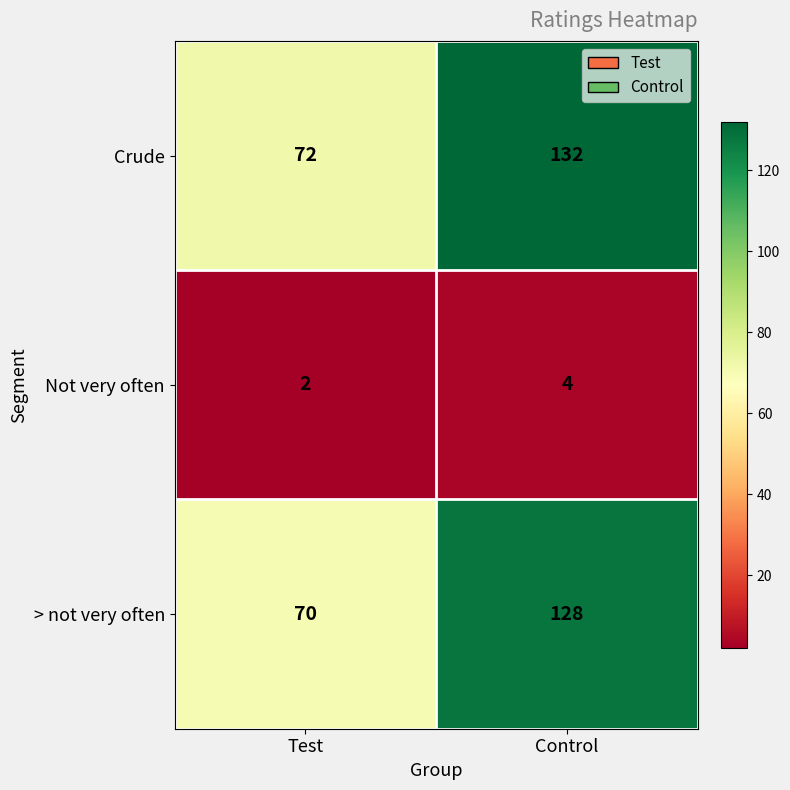

What is the sum of the Not very often values at Test and Control?

6